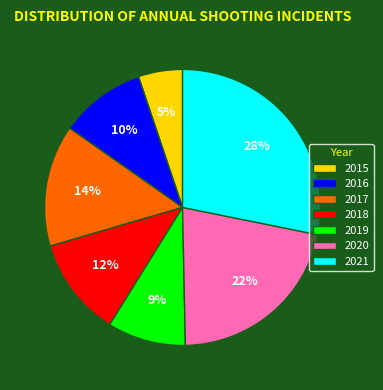

To the nearest percent, what percentage of the pie is 2021?

28%